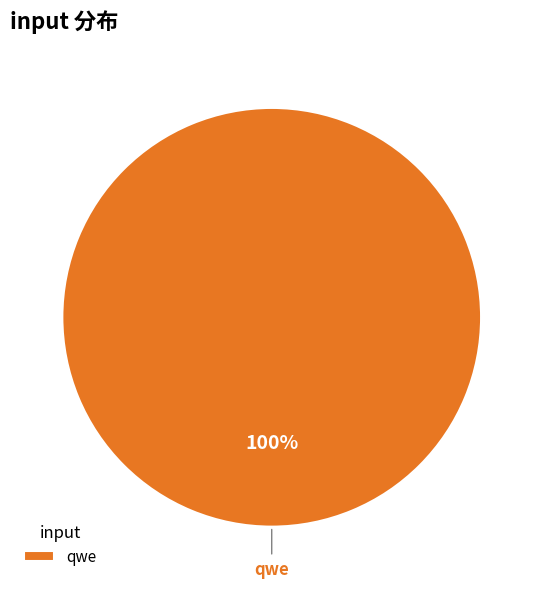

Is there any slice that represents more than half of the pie?

Yes